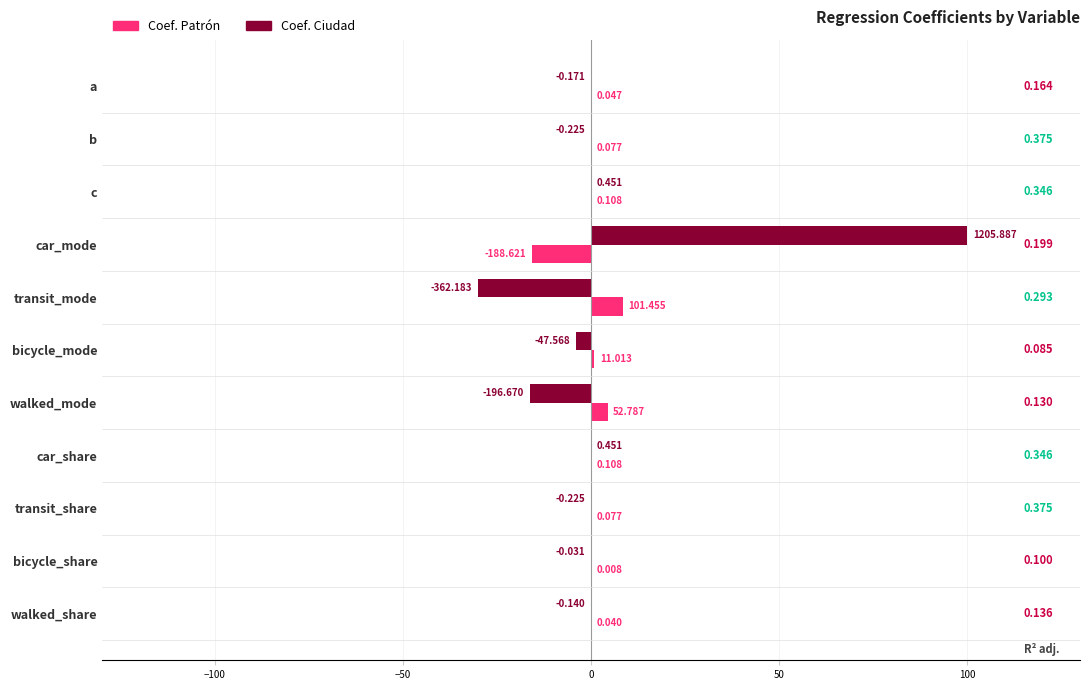

What is the lowest value of the Coef. Patrón series?

-15.6